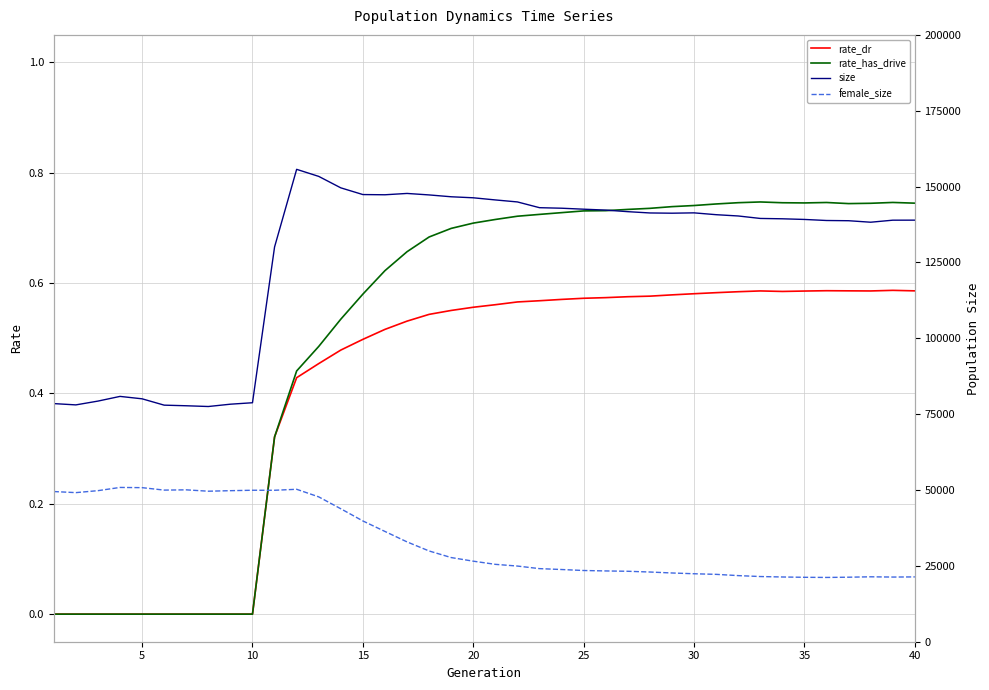

Is it true that rate_has_drive equals 1.2 at 40?

False